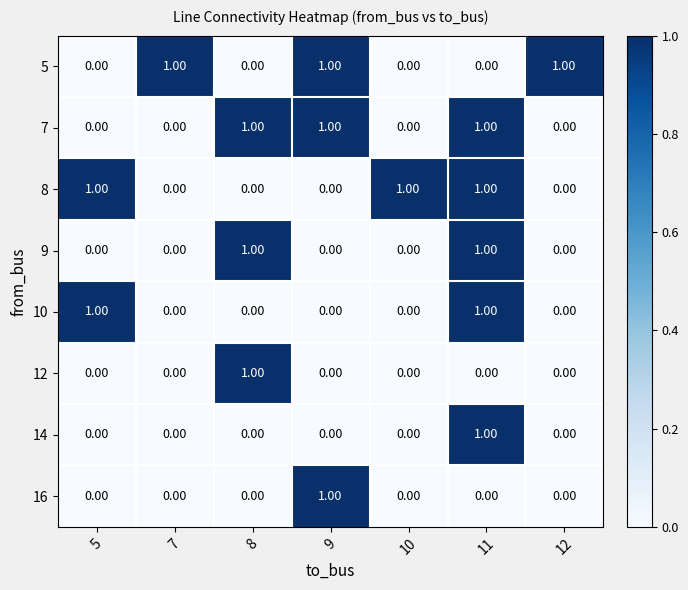

At which category is the sum across all series the highest?

11